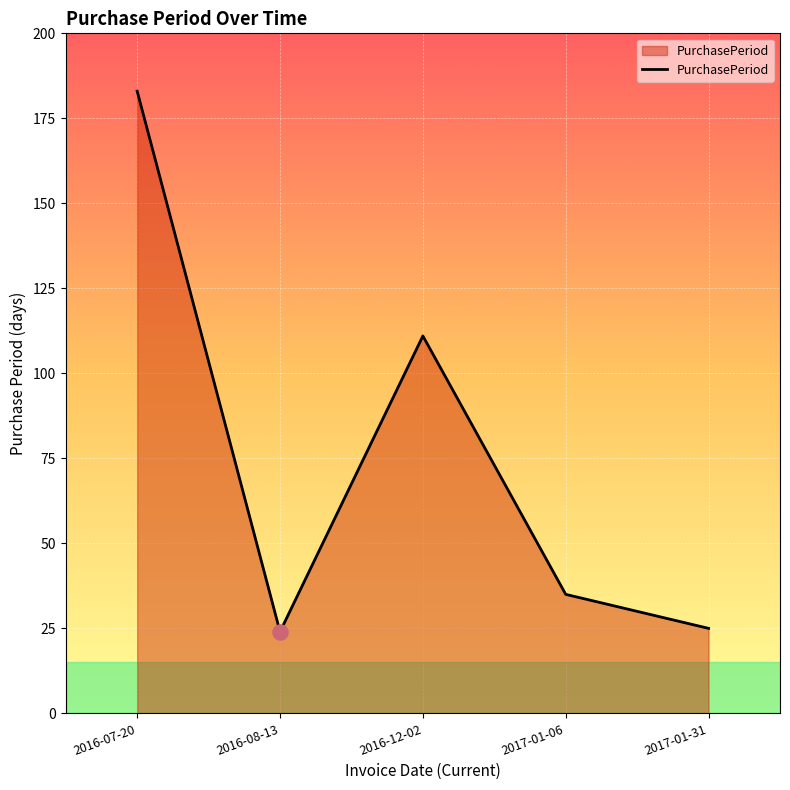

What is the change in value from 2016-12-02 to 2017-01-31?

-86